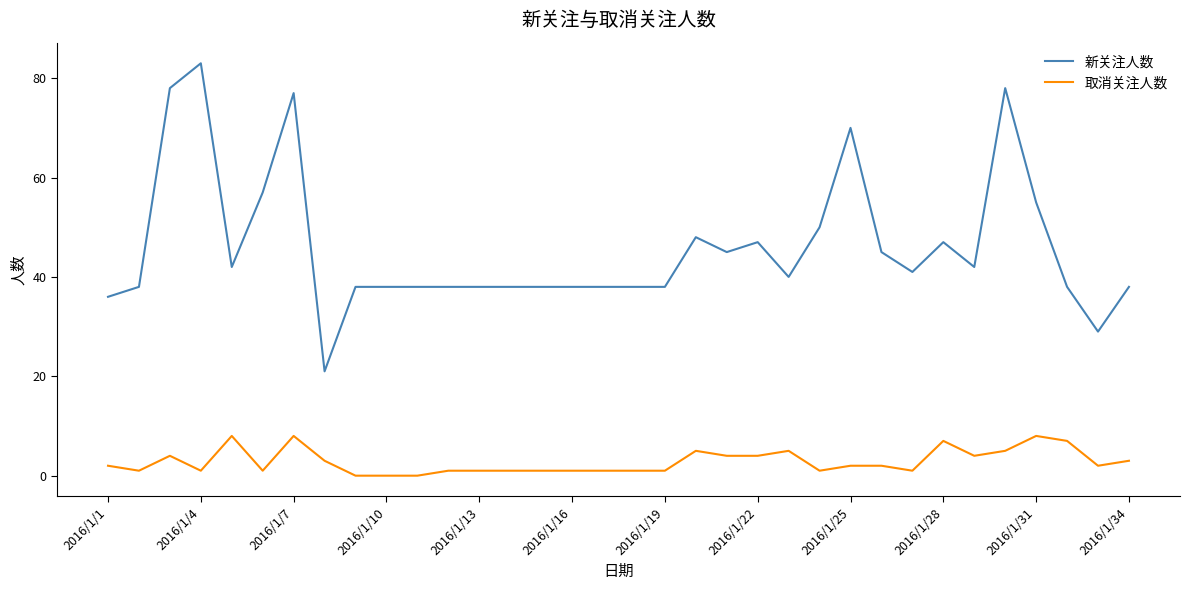

Which series has the largest total across all categories?

新关注人数